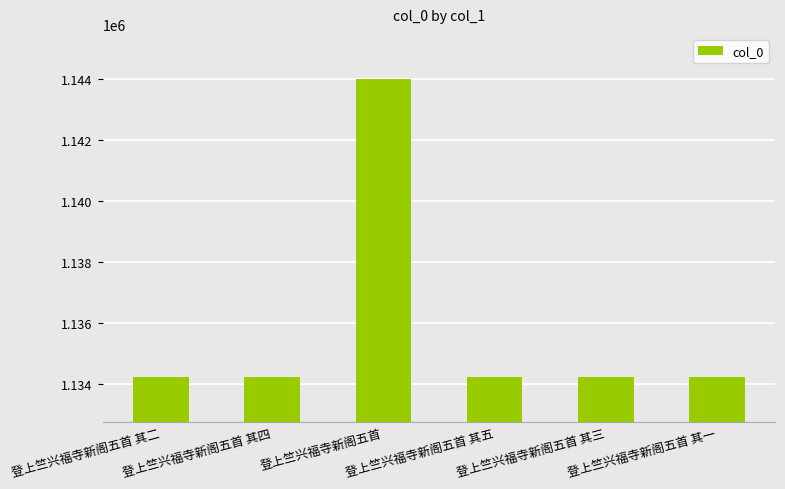

The chart shows a value of 643817 at 登上竺兴福寺新阁五首. True or false?

False